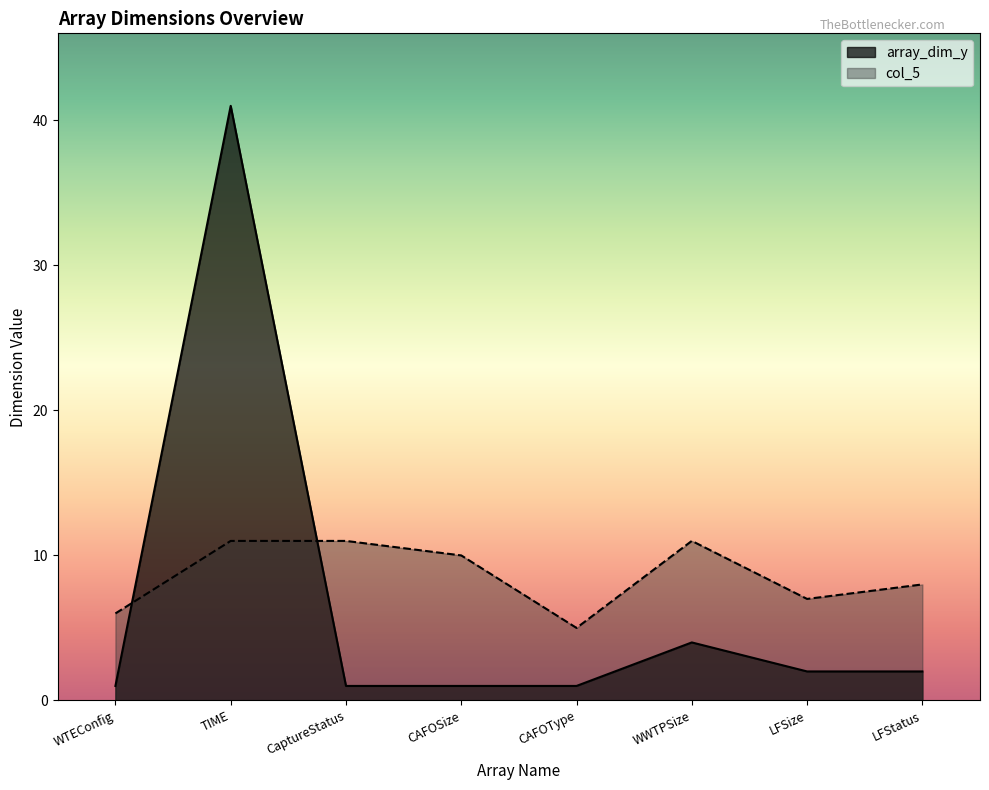

Is the value of array_dim_y at WWTPSize greater than the value of col_5 at CAFOSize?

No